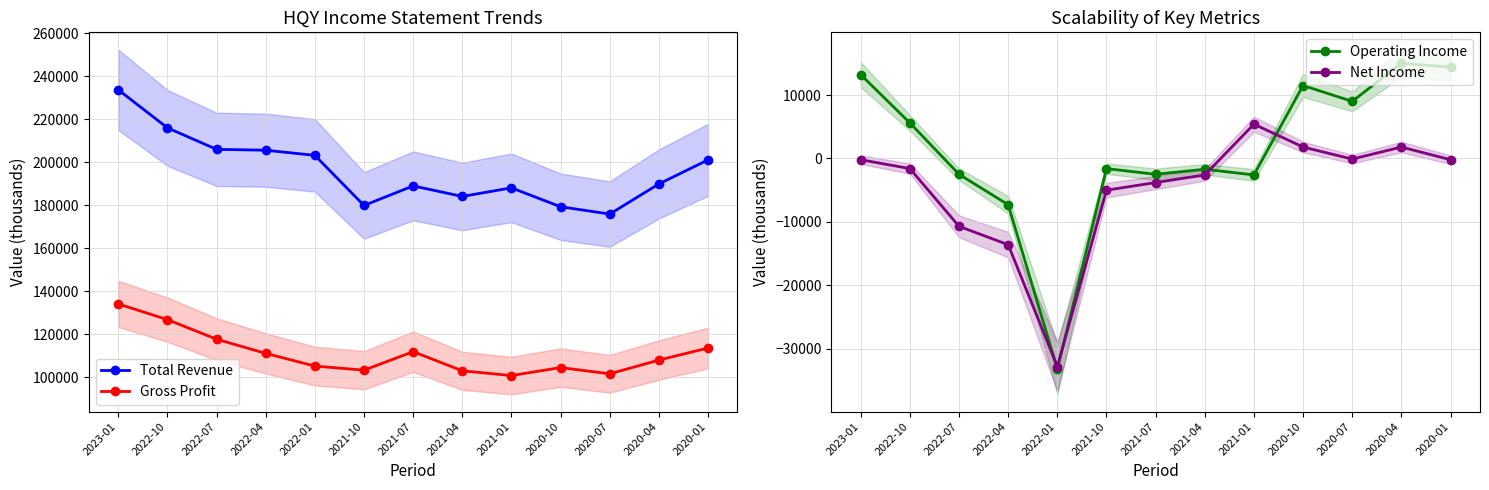

What value does the Gross Profit series have at 2020-01, to the nearest 100?

113700